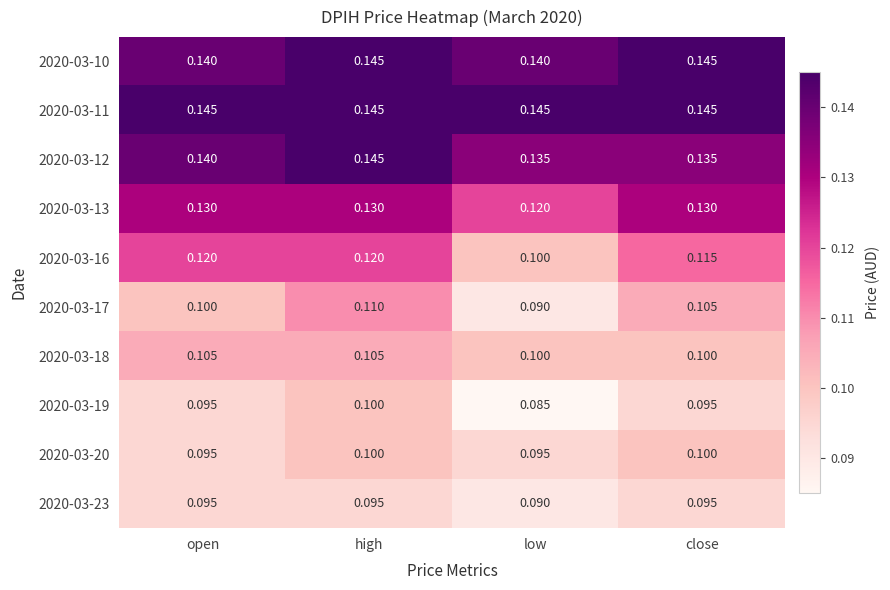

What is the total value across all series at high?

1.2